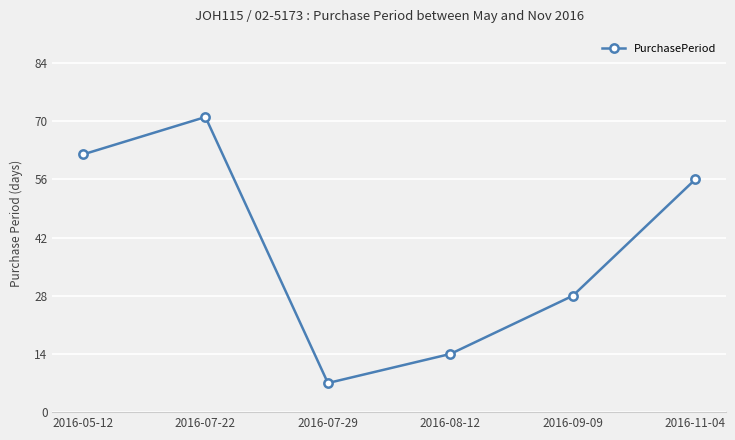

Rank the categories by value from highest to lowest.

2016-07-22, 2016-05-12, 2016-11-04, 2016-09-09, 2016-08-12, 2016-07-29